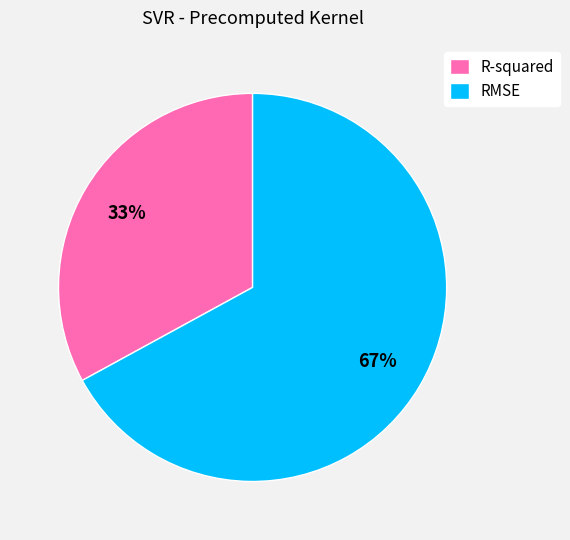

Is the sum of RMSE and R-squared greater than half?

Yes